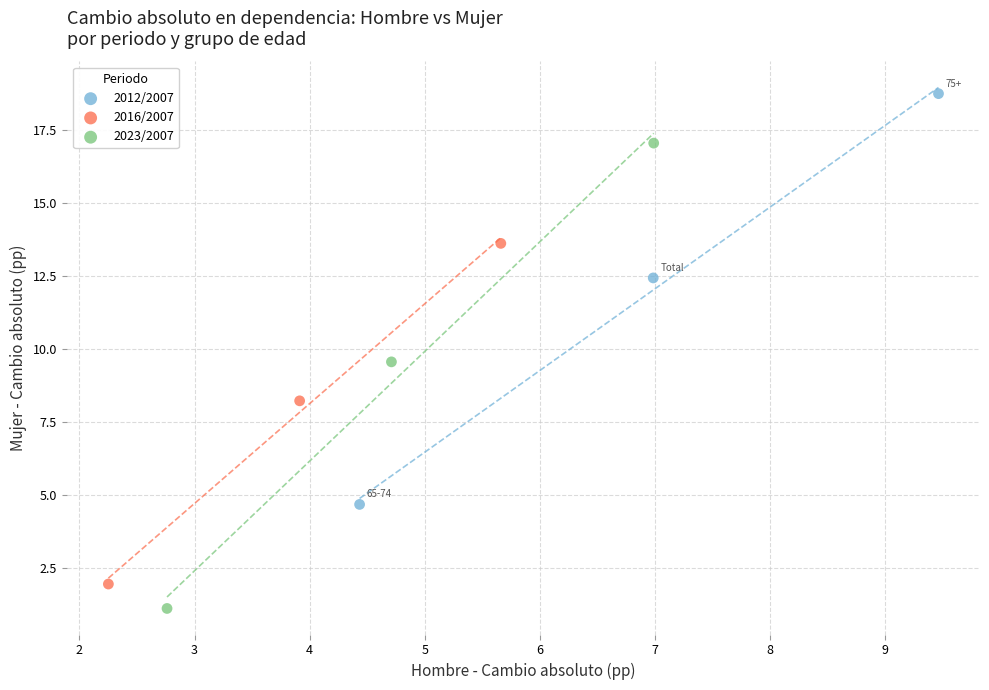

Which series has the largest Y range (max minus min)?

2023/2007